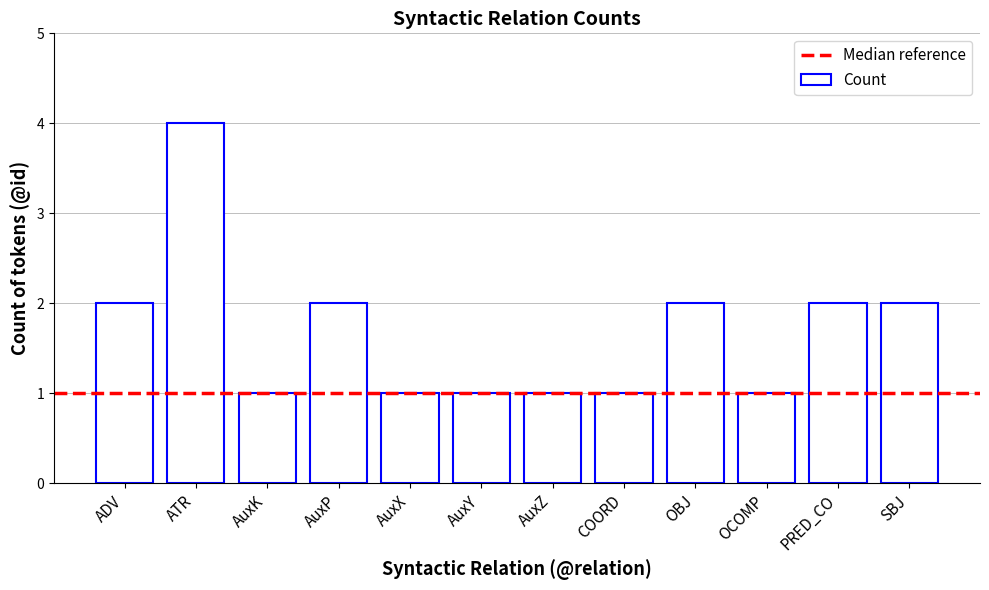

What is the label of the 6th bar from the right?

AuxZ